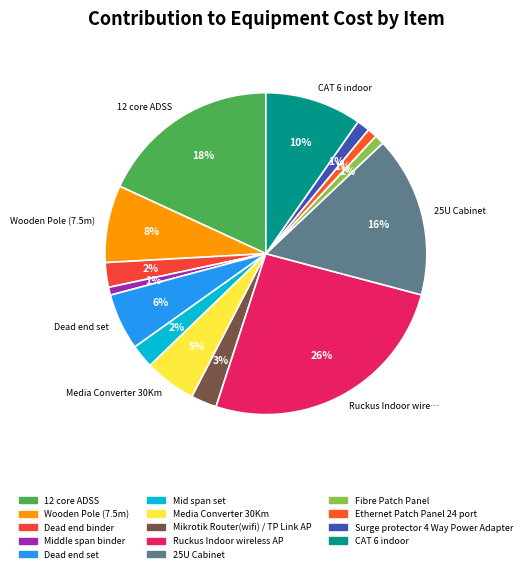

Is it true that Media Converter 30Km is 19% of the pie?

False